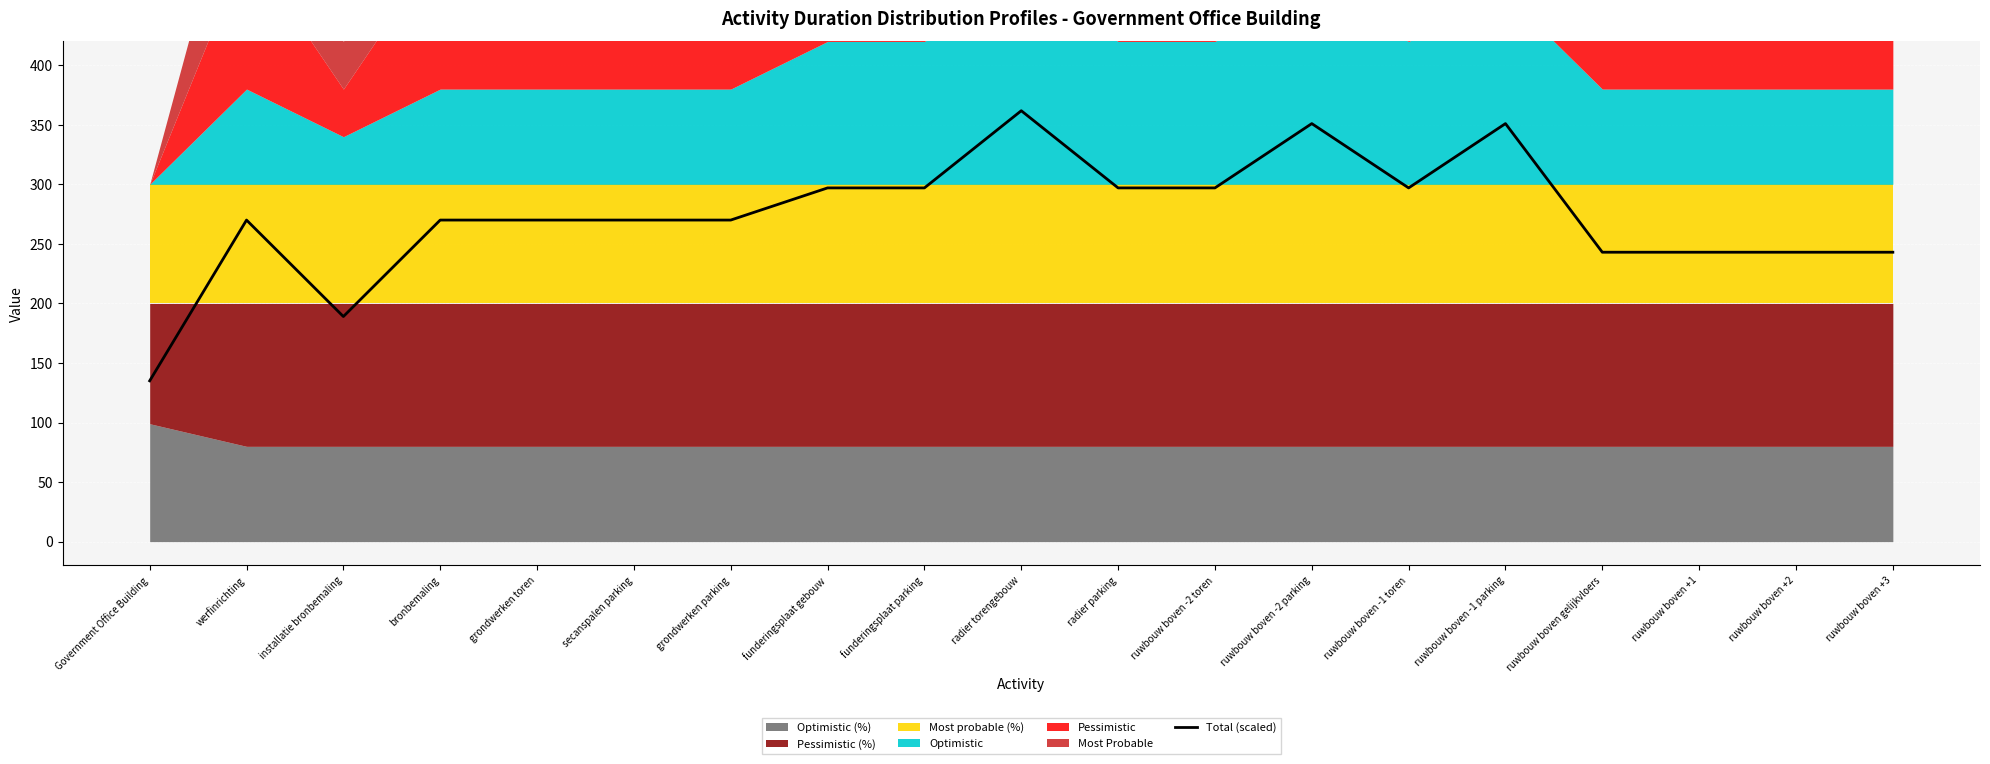

Rank the categories by value from lowest to highest.

Government Office Building, installatie bronbemaling, ruwbouw boven gelijkvloers, ruwbouw boven +1, ruwbouw boven +2, ruwbouw boven +3, werfinrichting, bronbemaling, grondwerken toren, secanspalen parking, grondwerken parking, funderingsplaat gebouw, funderingsplaat parking, radier parking, ruwbouw boven -2 toren, ruwbouw boven -1 toren, ruwbouw boven -2 parking, ruwbouw boven -1 parking, radier torengebouw